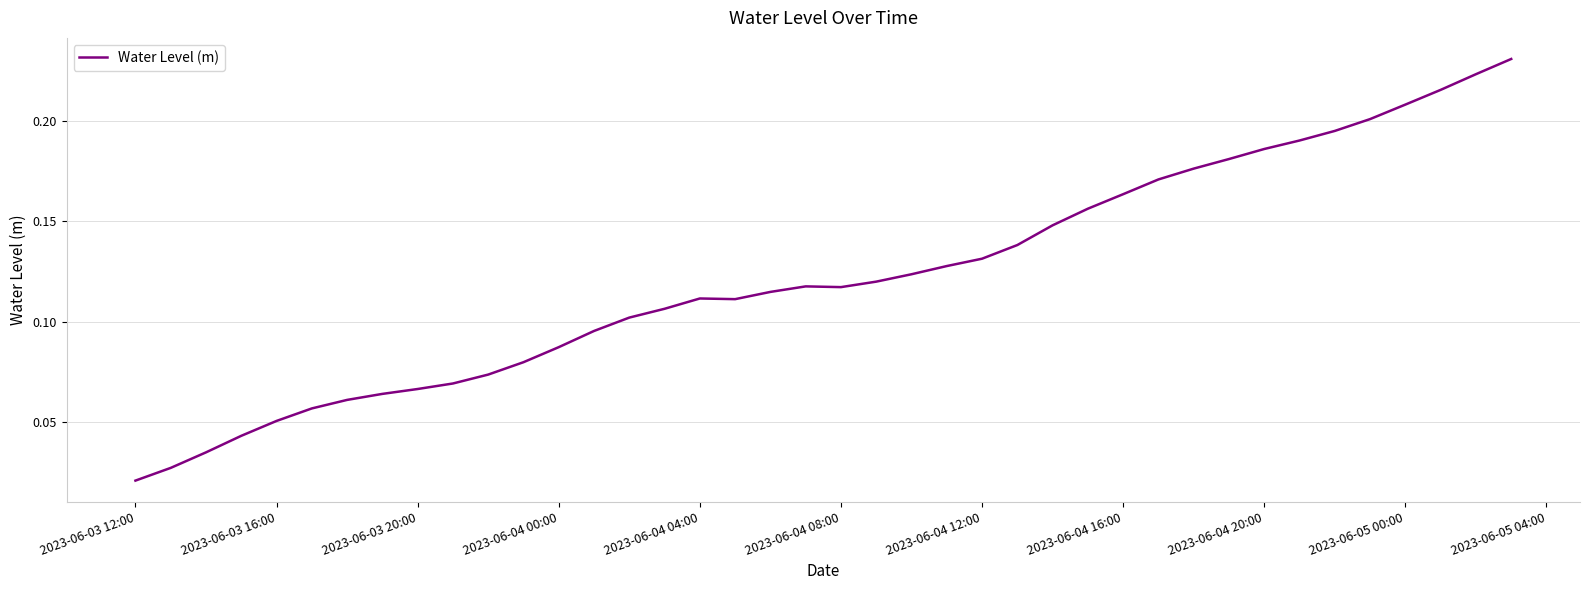

Reading left to right, transcribe all the data shown in this chart.

0.0	0.0	0.0	0.0	0.1	0.1	0.1	0.1	0.1	0.1	0.1	0.1	0.1	0.1	0.1	0.1	0.1	0.1	0.1	0.1	0.1	0.1	0.1	0.1	0.1	0.1	0.1	0.2	0.2	0.2	0.2	0.2	0.2	0.2	0.2	0.2	0.2	0.2	0.2	0.2